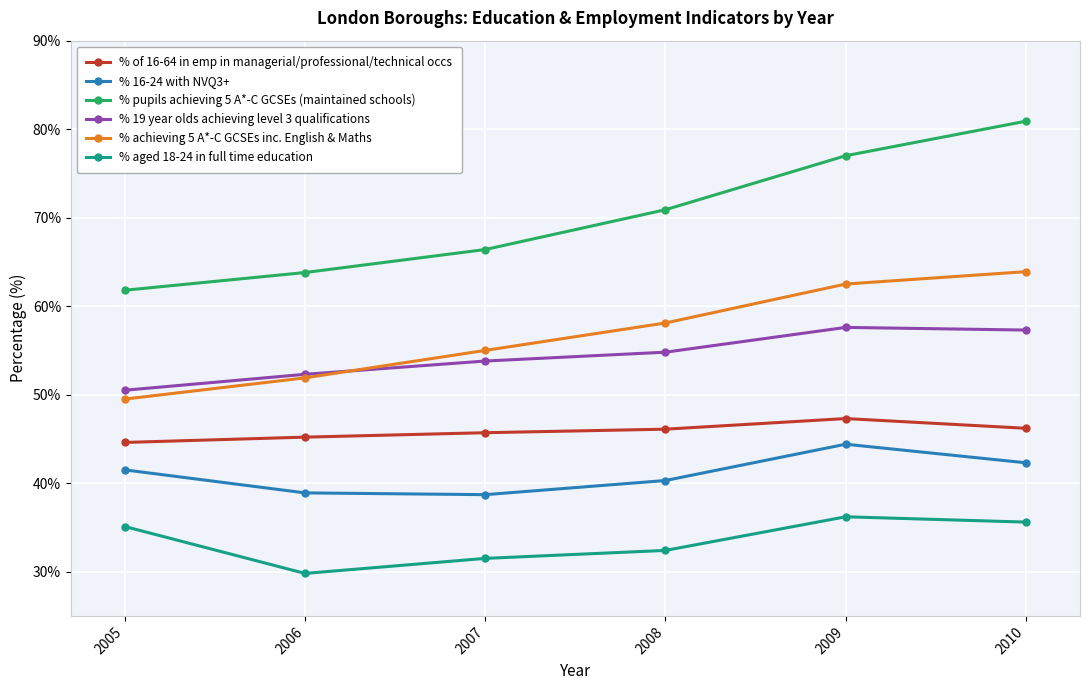

How many interior local valleys does the % 16-24 with NVQ3+ series have?

1